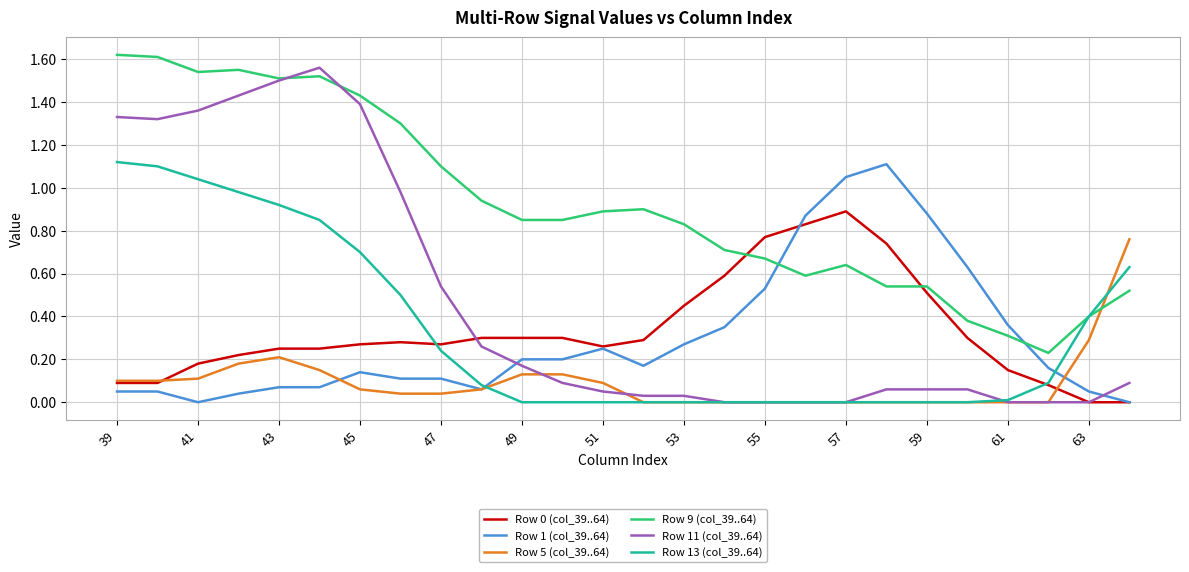

Which series has the largest total across all categories?

Row 9 (col_39..64)